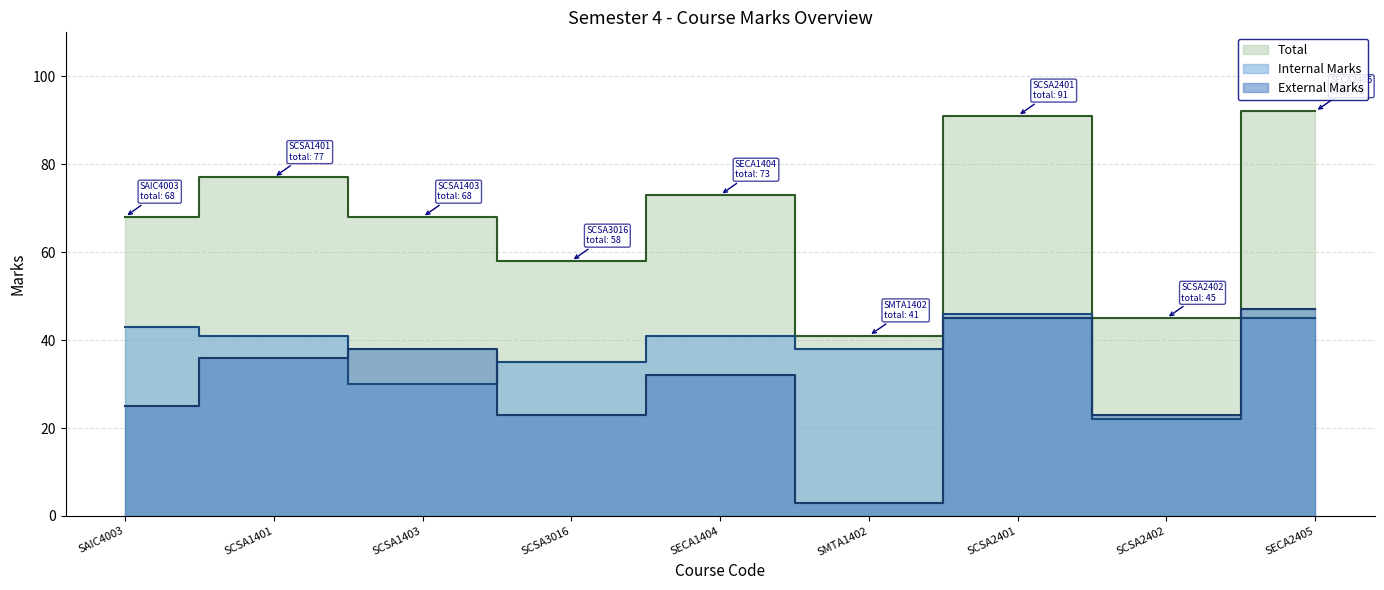

What is the total value across all series at SCSA1401?

154